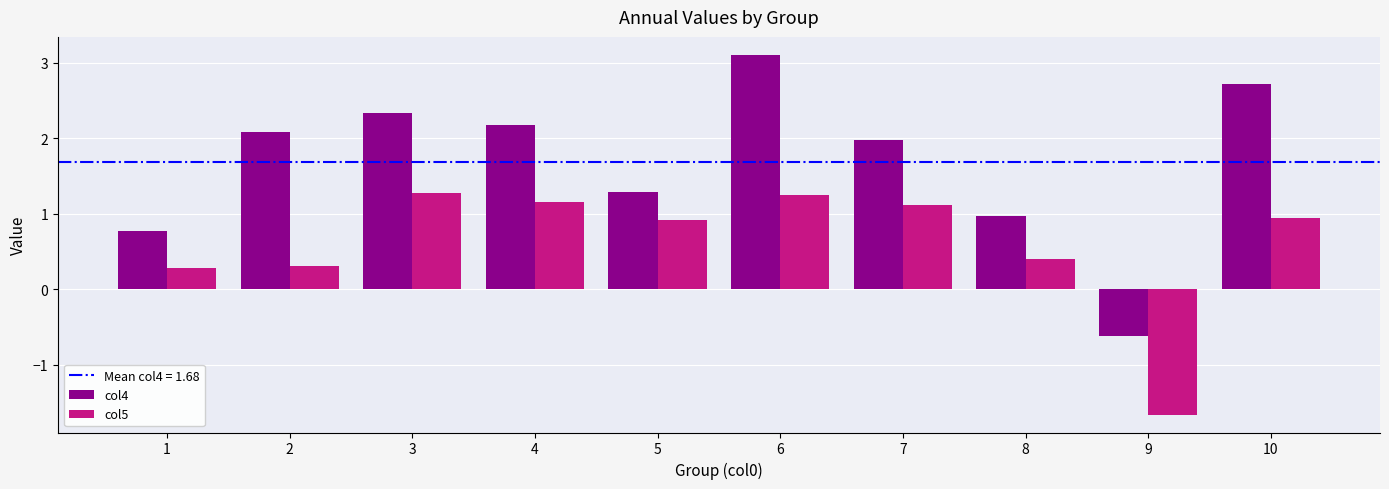

At which label does col4 reach its peak?

6